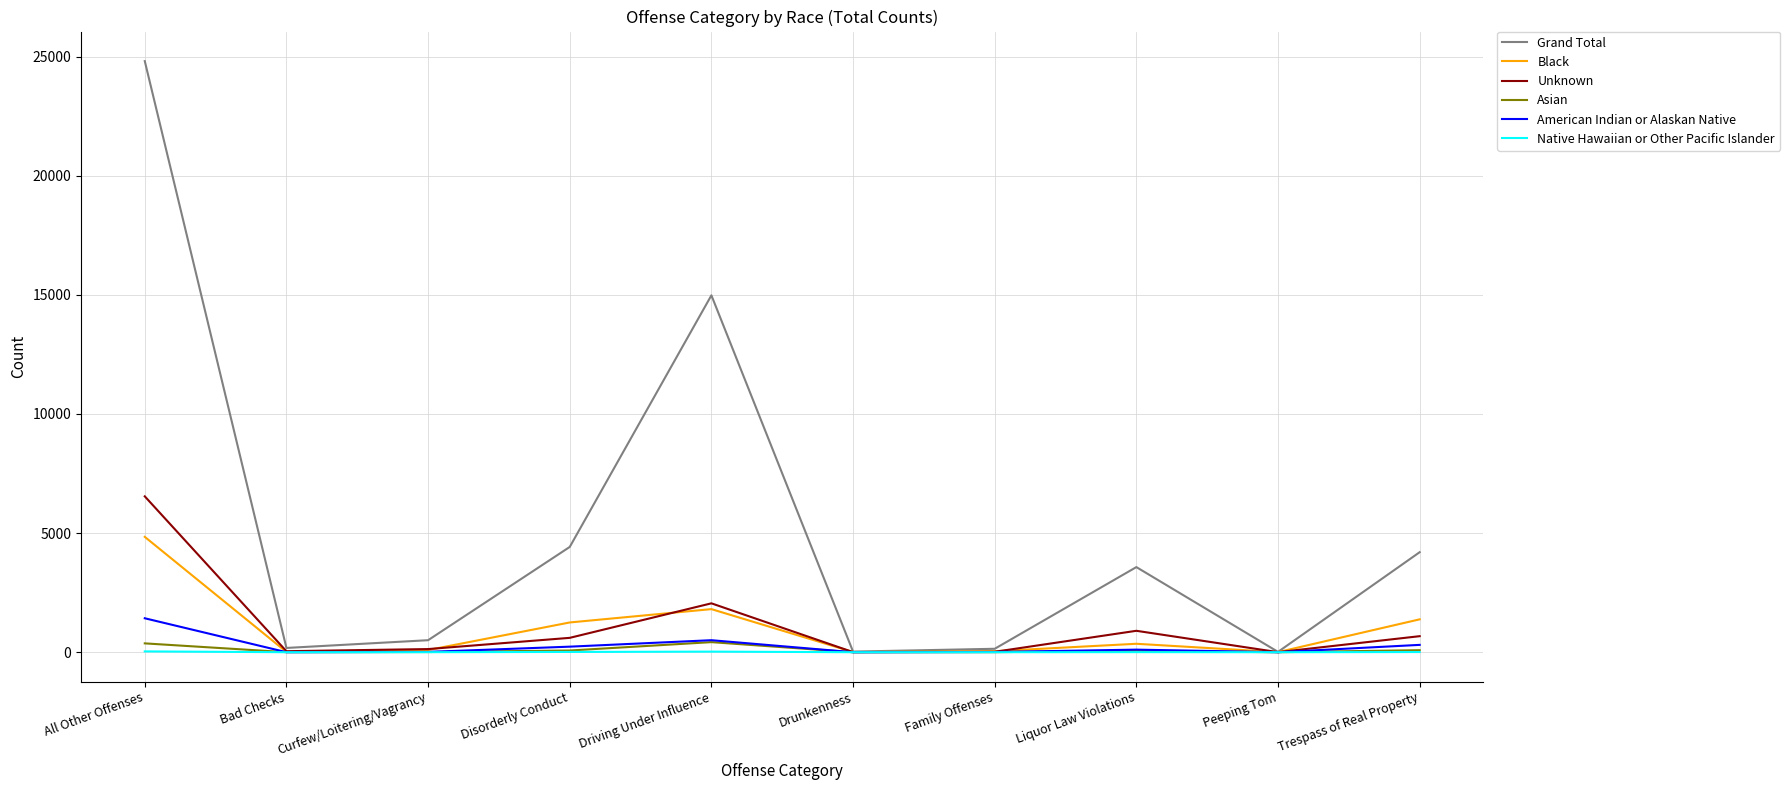

Which series has the widest spread of values?

Grand Total